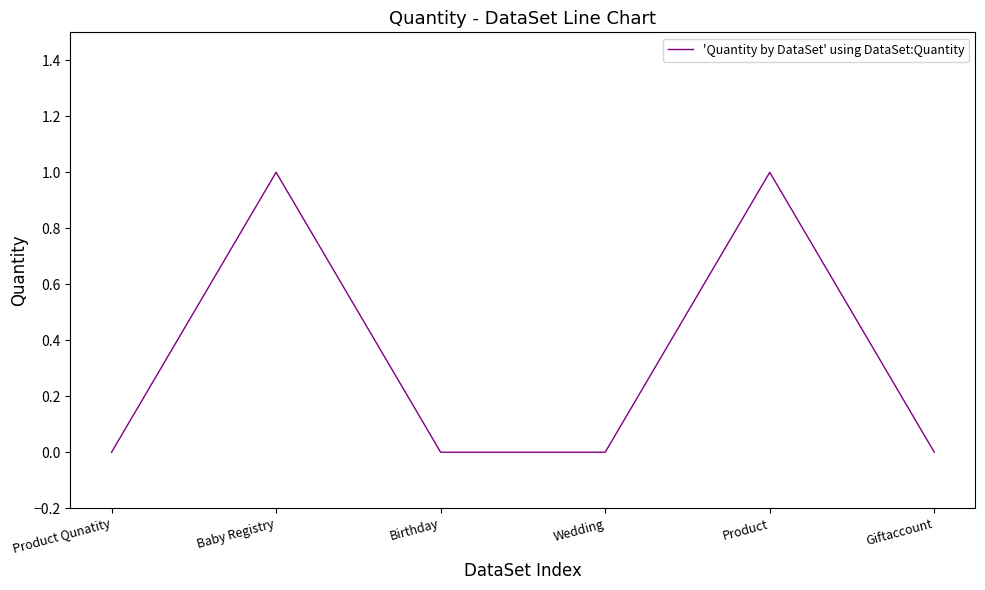

Is it true that the value at Product Qunatity is 0?

True